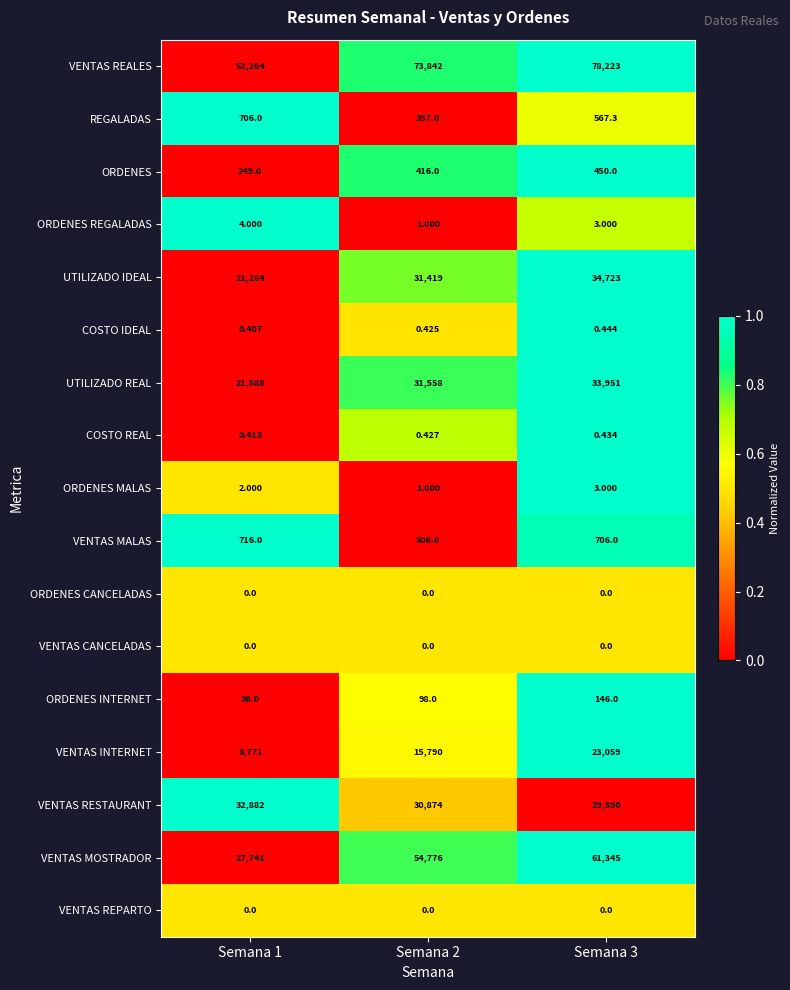

Is the value of VENTAS INTERNET at Semana 2 greater than the value of REGALADAS at Semana 2?

Yes